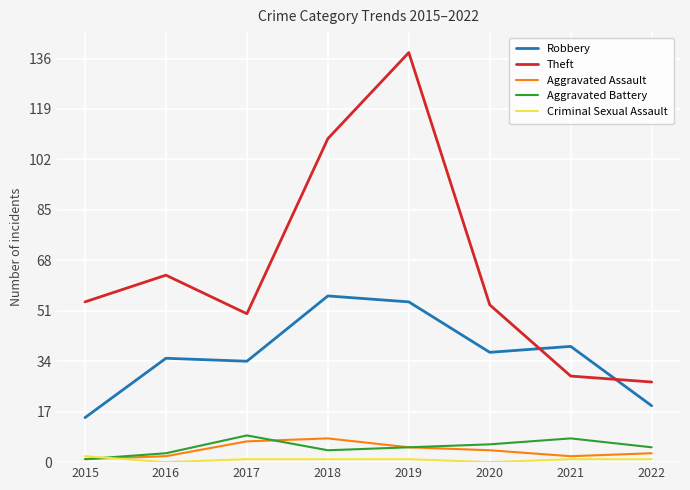

At which category is the sum across all series the highest?

2019